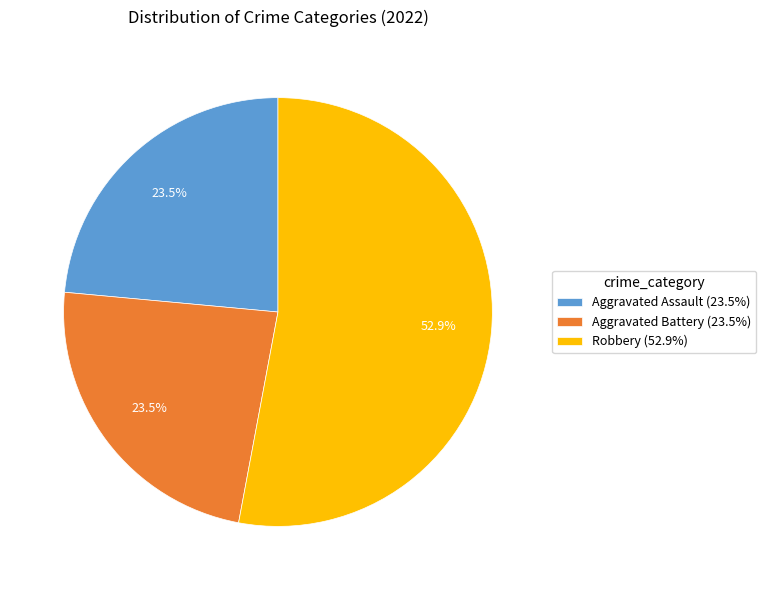

Which slice represents more than half of the pie?

Robbery (52.9%)